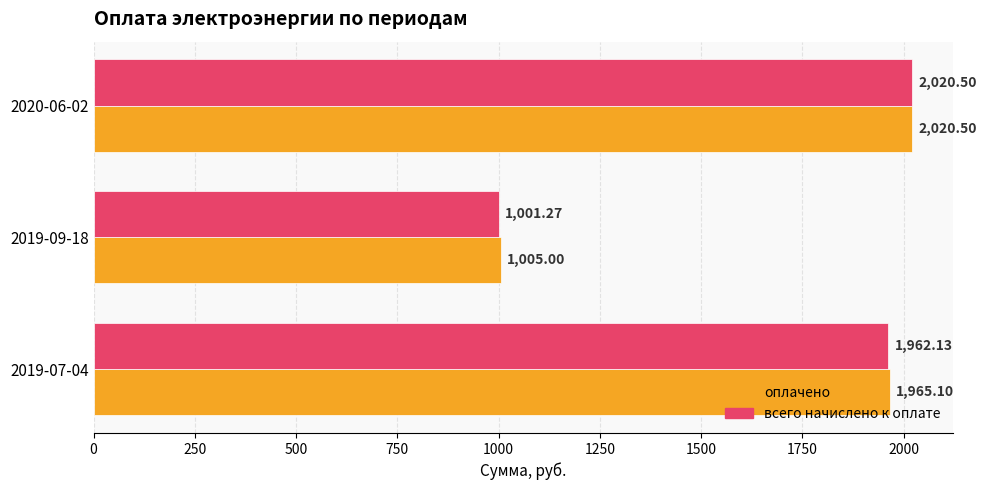

Rank the series by their average value, from lowest to highest.

всего начислено к оплате, оплачено